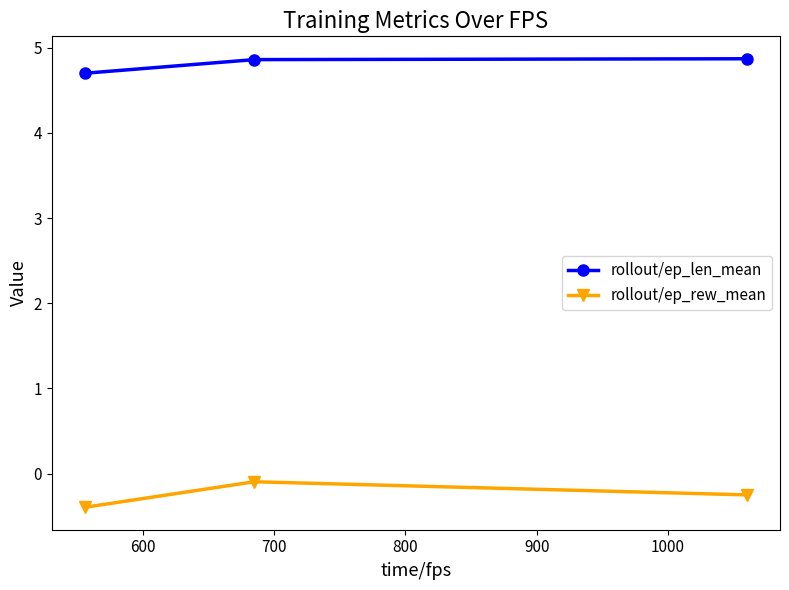

What is the smallest value displayed?

-0.4